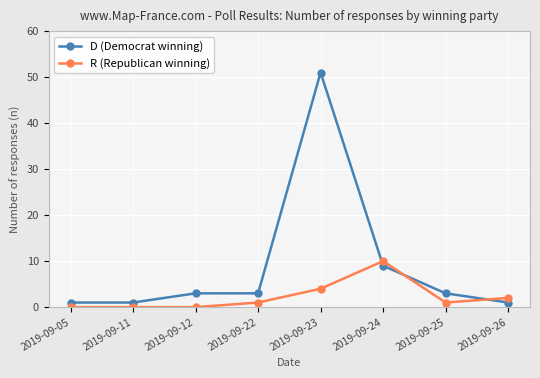

True or false: R (Republican winning) has more than 0 points higher than both neighbors.

True